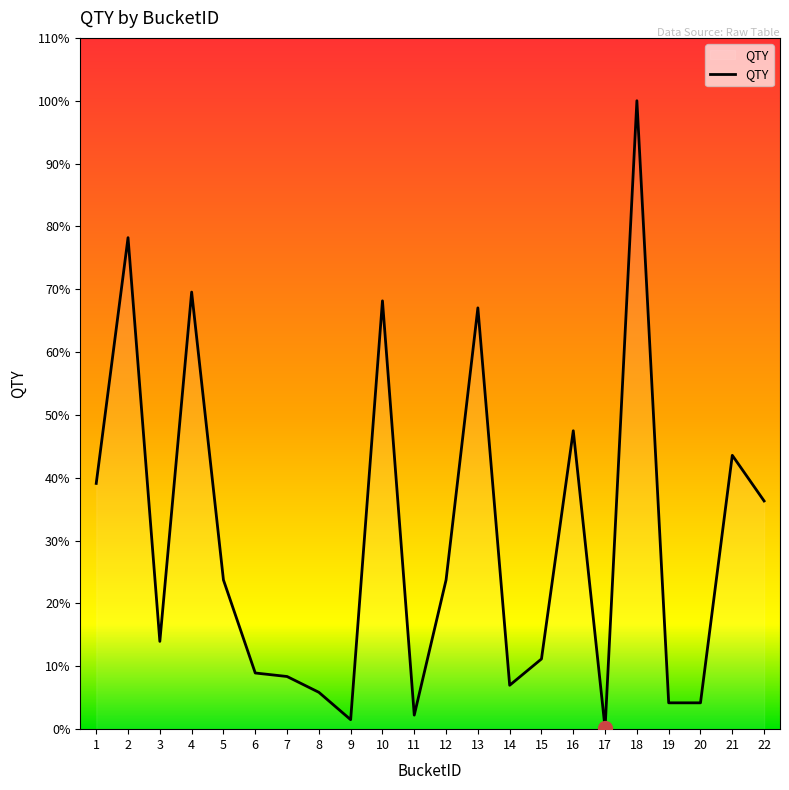

Does the chart display data point markers on the line(s)?

No